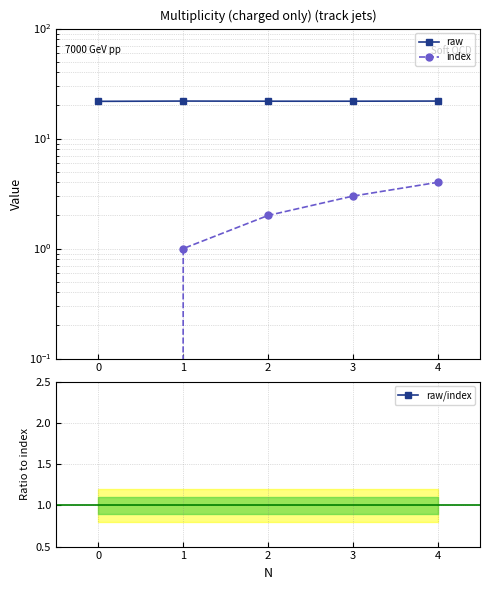

Rank the series by their average value, from highest to lowest.

raw, index, raw/index